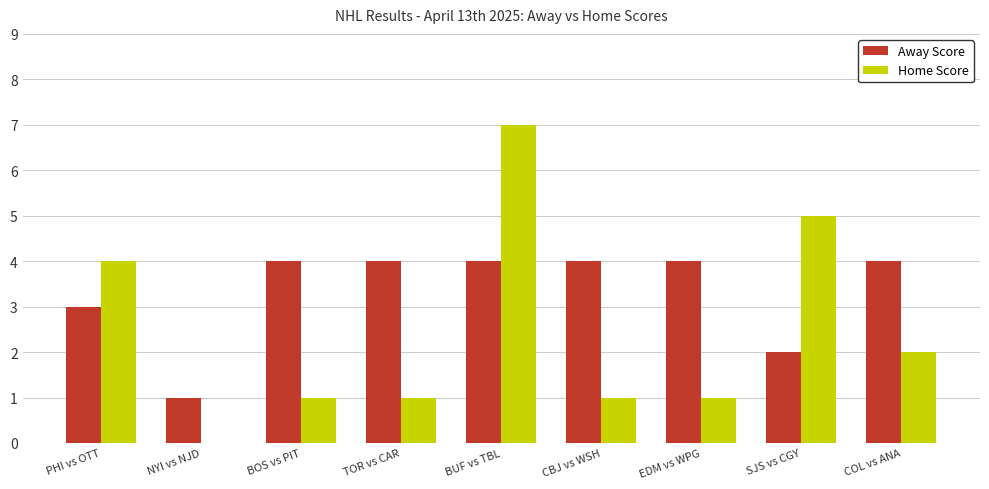

The Away Score series shows 6 at EDM vs WPG. True or false?

False